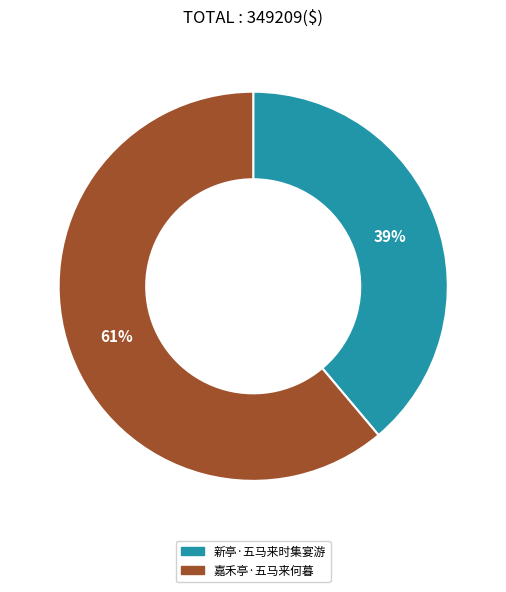

Do 新亭·五马来时集宴游 and 嘉禾亭·五马来何暮 together represent more than half of the pie?

Yes